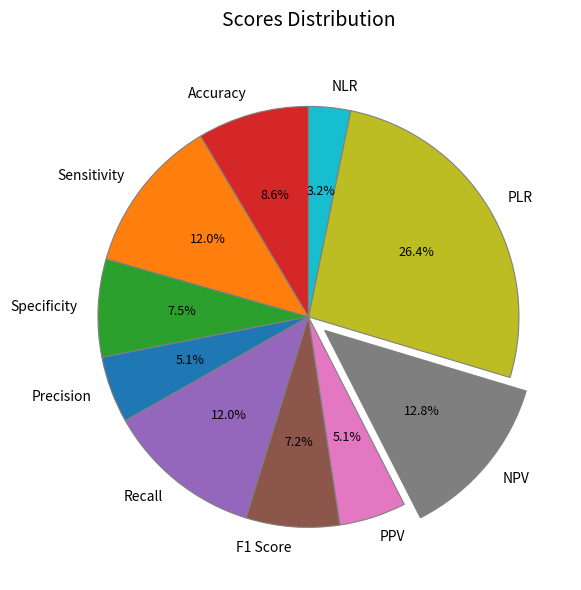

What portion of the pie excludes Sensitivity?

88.0%